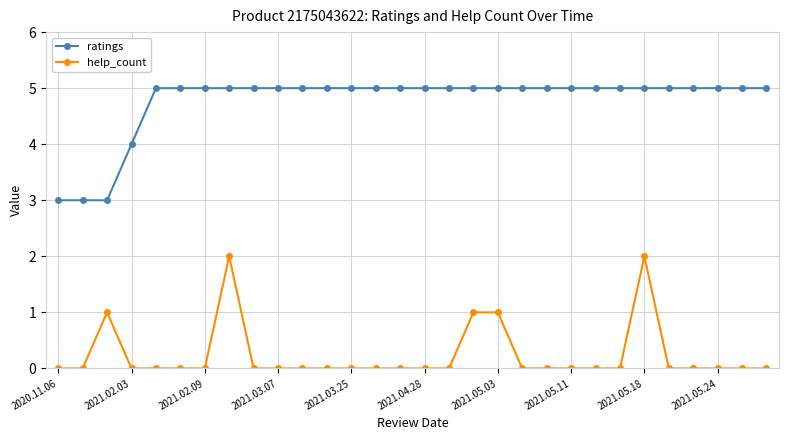

Is this an area chart (filled region under the line)?

No